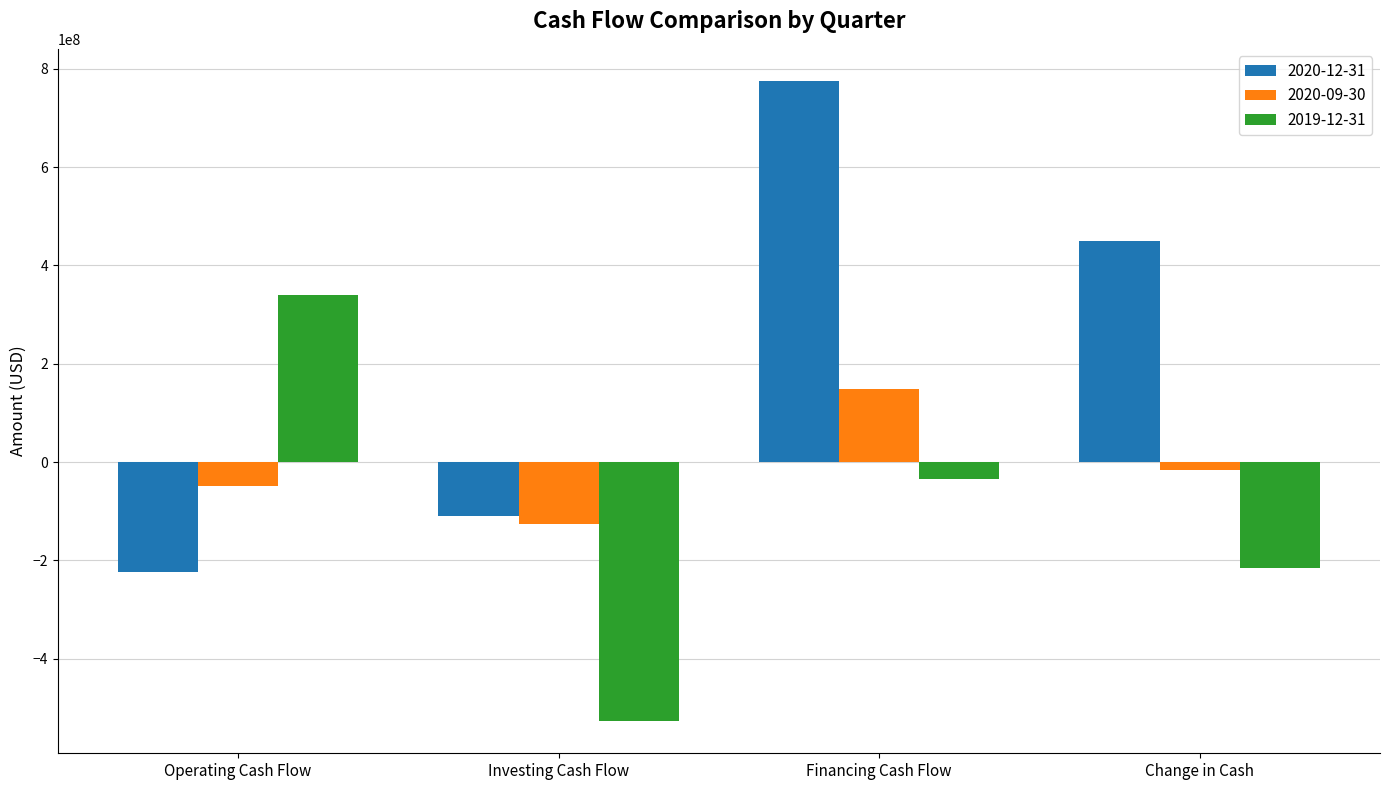

At which label is 2020-09-30 closest to 11243000?

Change in Cash